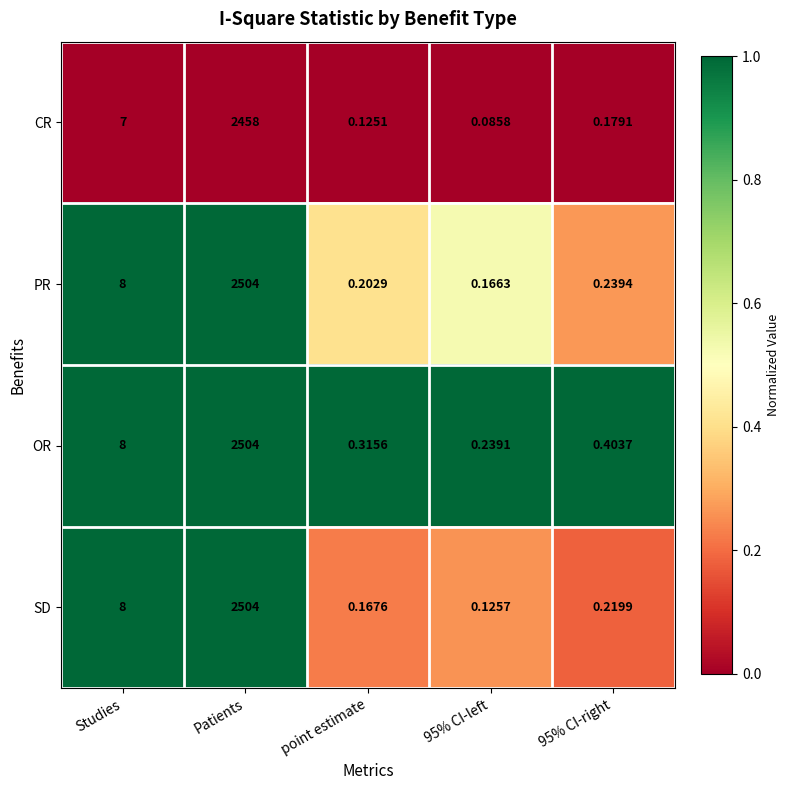

What is the maximum value shown in the chart?

2504.0